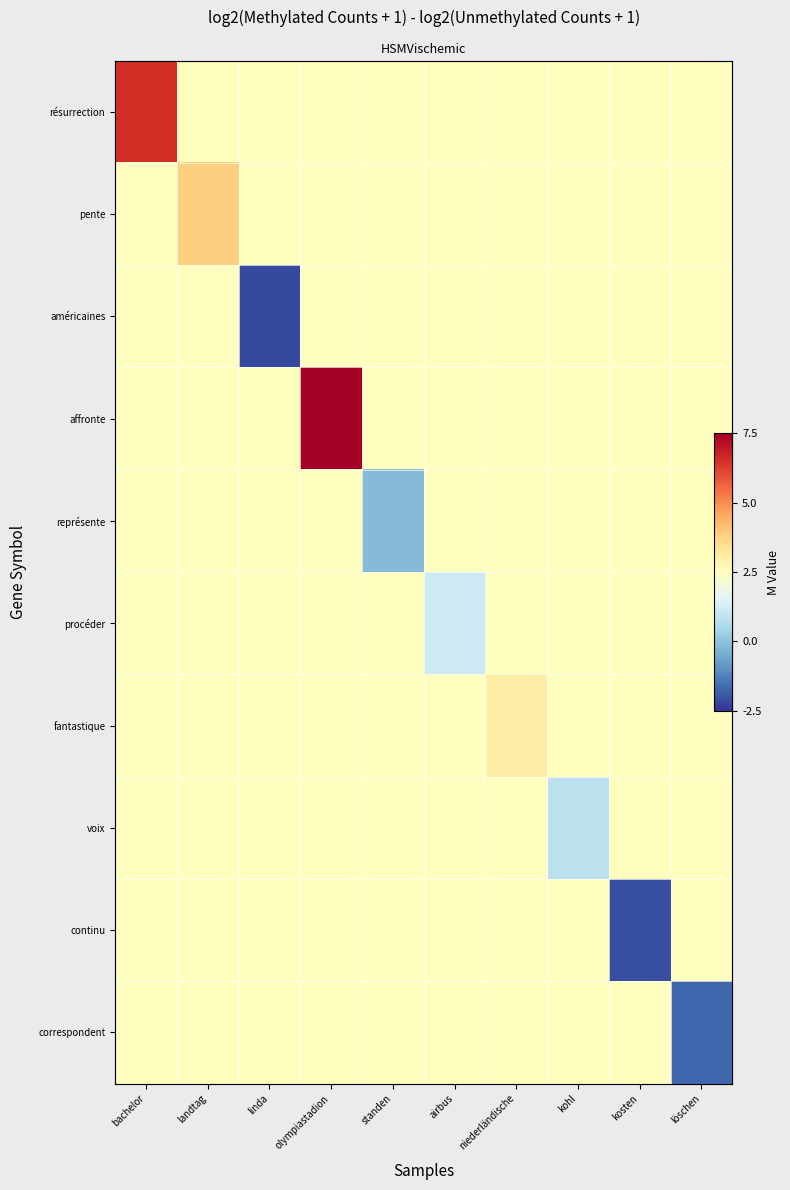

At which category is the sum across all series the highest?

olympiastadion